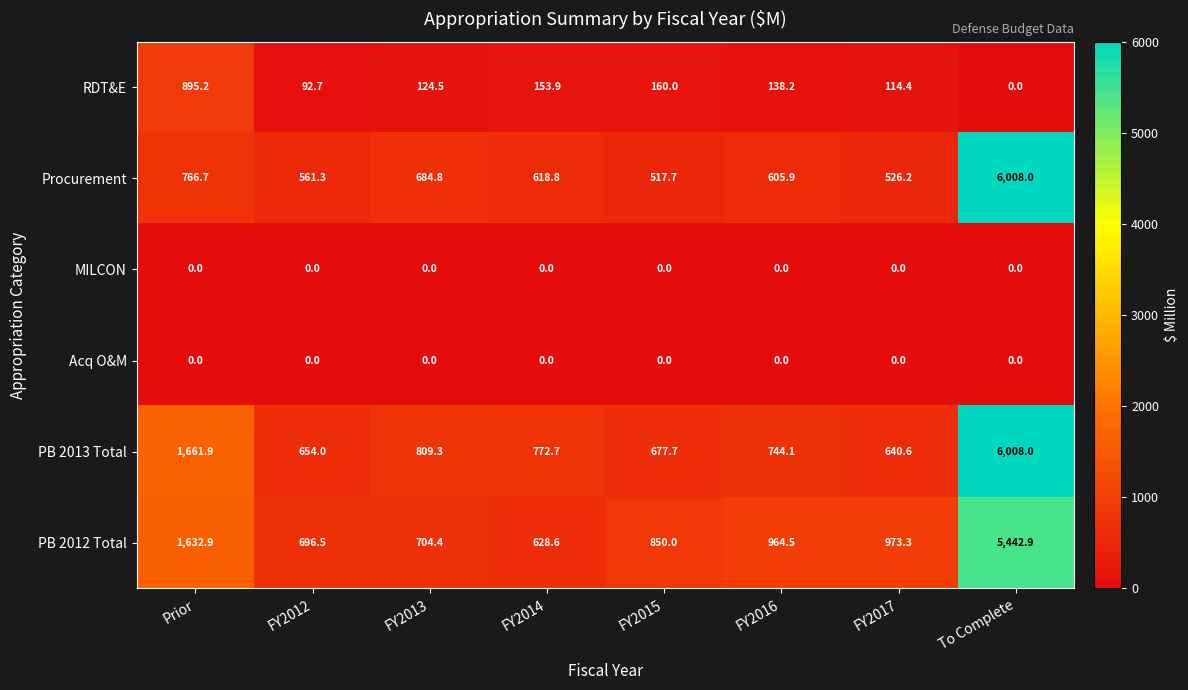

Which category has the highest value in the Procurement series?

To Complete